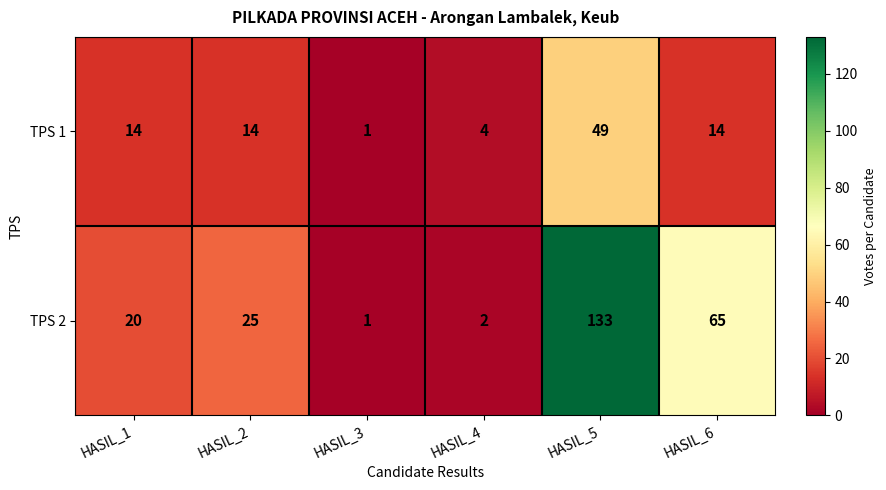

The TPS 1 series shows 49 at HASIL_5. True or false?

True